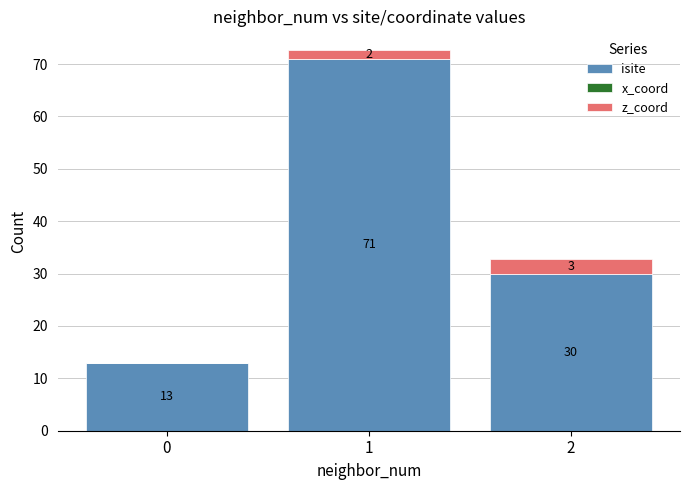

What is the average value of the x_coord series?

-0.1